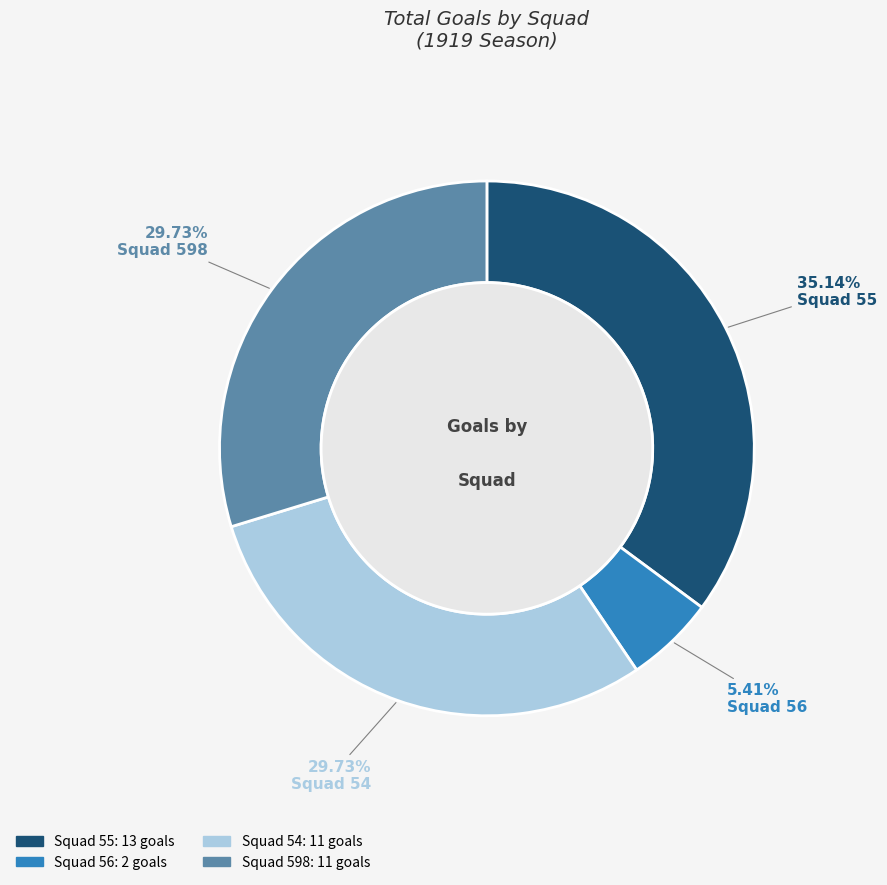

Which has a higher value, Squad 598 or Squad 55?

Squad 55